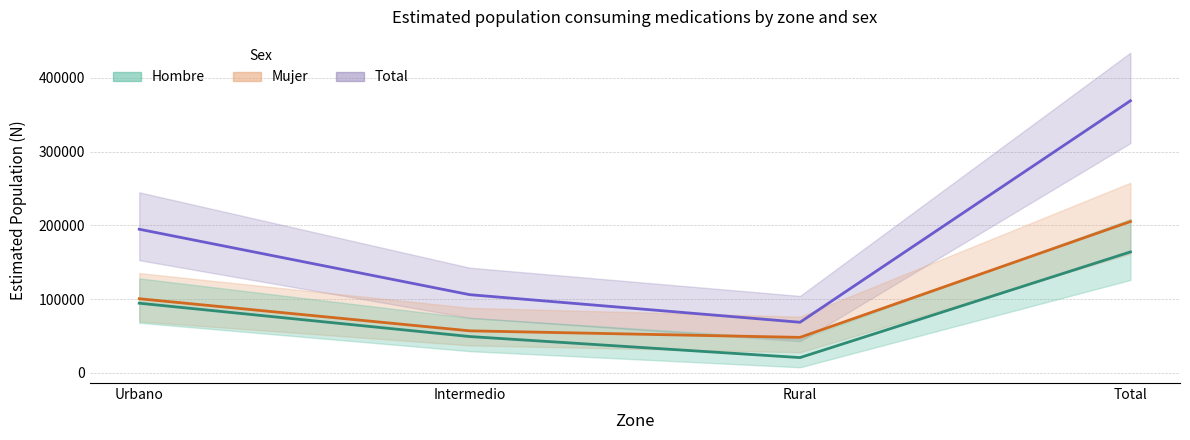

How many interior local valleys does the Mujer Sí series have?

1